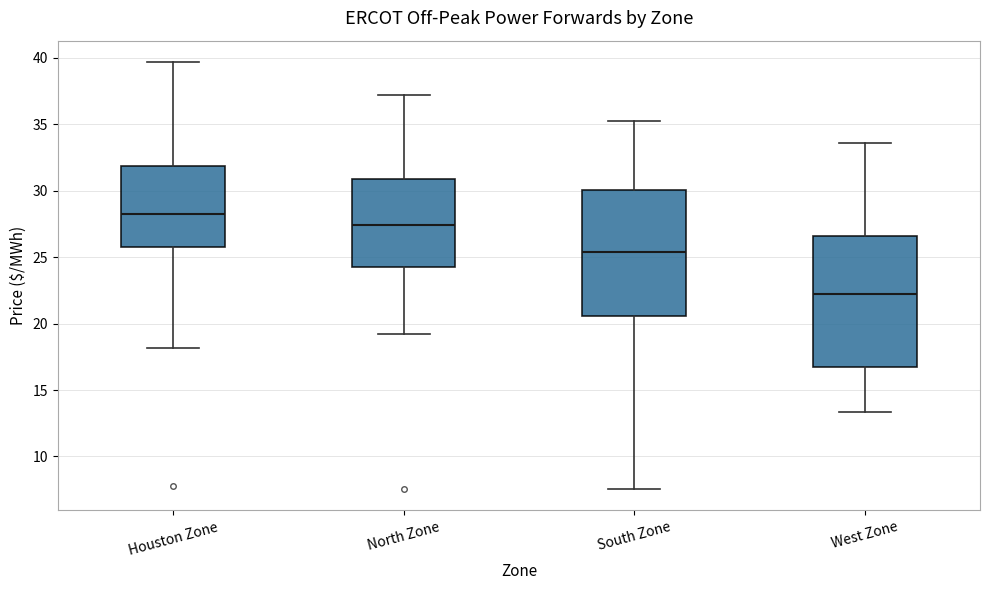

Where does the lower whisker of the box for West Zone end on the y-axis? The values are not printed on the chart, so give them approximately, as read against the axis.

13.5